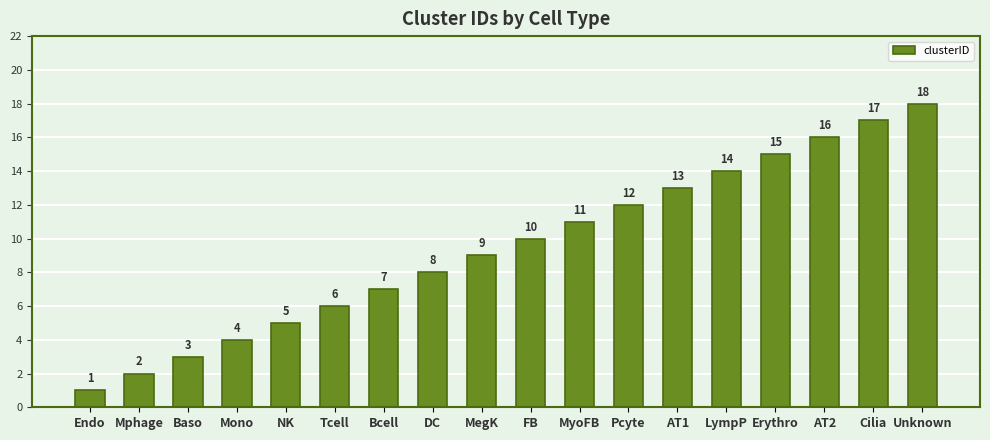

What value does the data have at LympP?

14